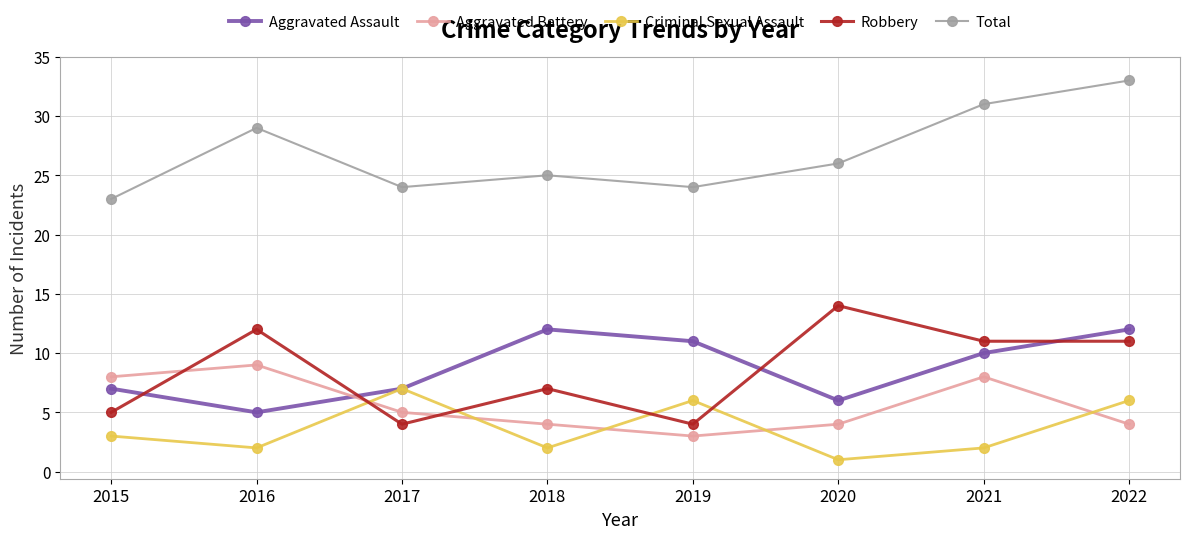

At which label does Total first exceed 26?

2016